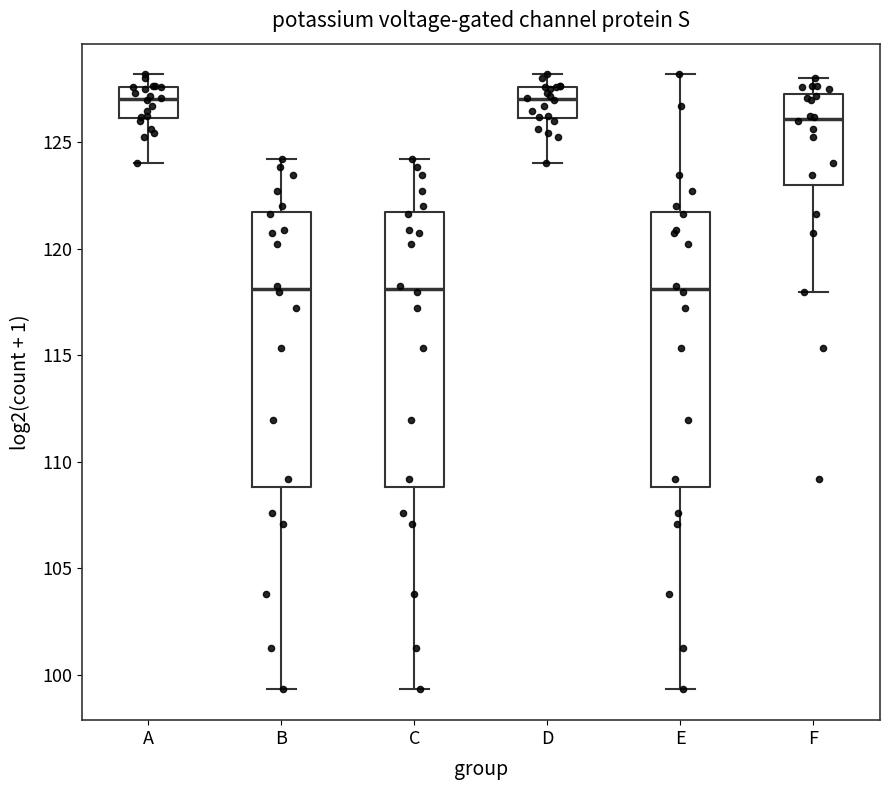

Reading left to right, read every box against the y-axis: the position of its median line, the range the box covers, and the ends of its whiskers. The values are not printed on the chart, so give them approximately, as read against the axis.

A: median 127.0, box 126.0 to 127.5, whiskers 124.0 to 128.0
B: median 118.0, box 109.0 to 121.5, whiskers 99.5 to 124.0
C: median 118.0, box 109.0 to 121.5, whiskers 99.5 to 124.0
D: median 127.0, box 126.0 to 127.5, whiskers 124.0 to 128.0
E: median 118.0, box 109.0 to 121.5, whiskers 99.5 to 128.0
F: median 126.0, box 123.0 to 127.0, whiskers 118.0 to 128.0